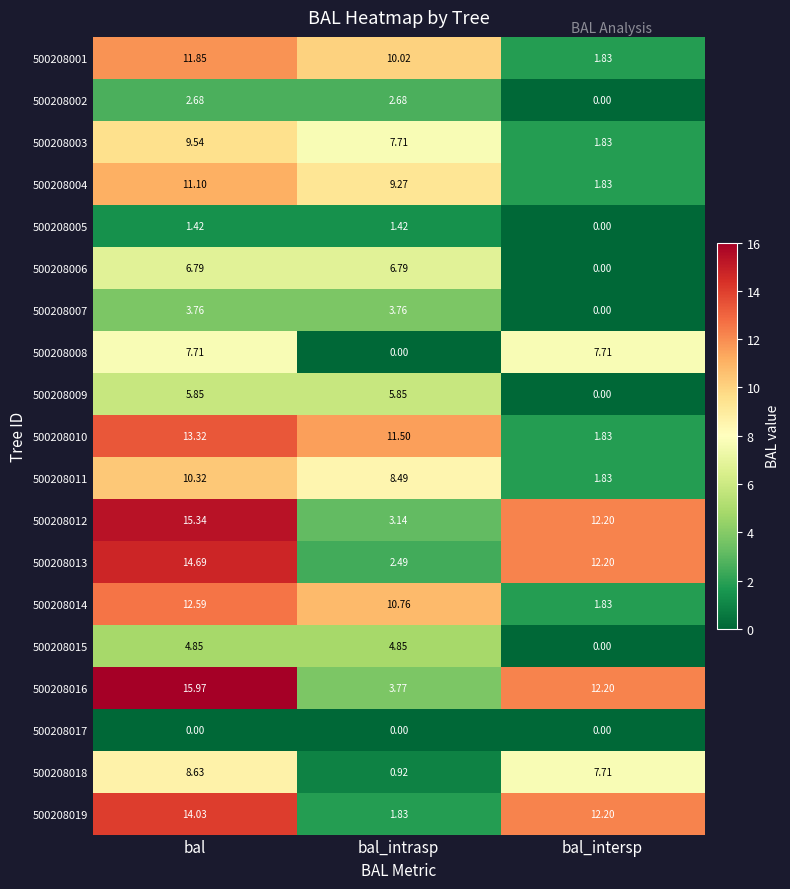

Which category has the highest value in the 500208011 series?

bal